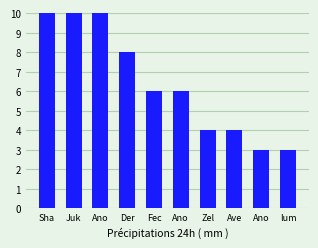

What is the average value?

7